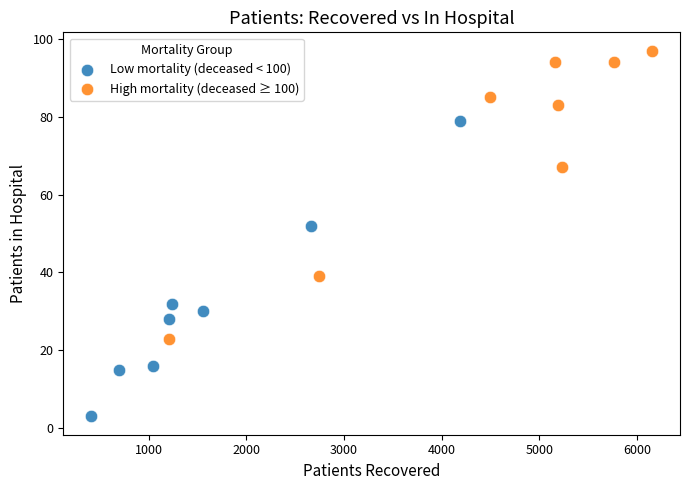

Which series contains the highest Y value?

High mortality (deceased ≥ 100)